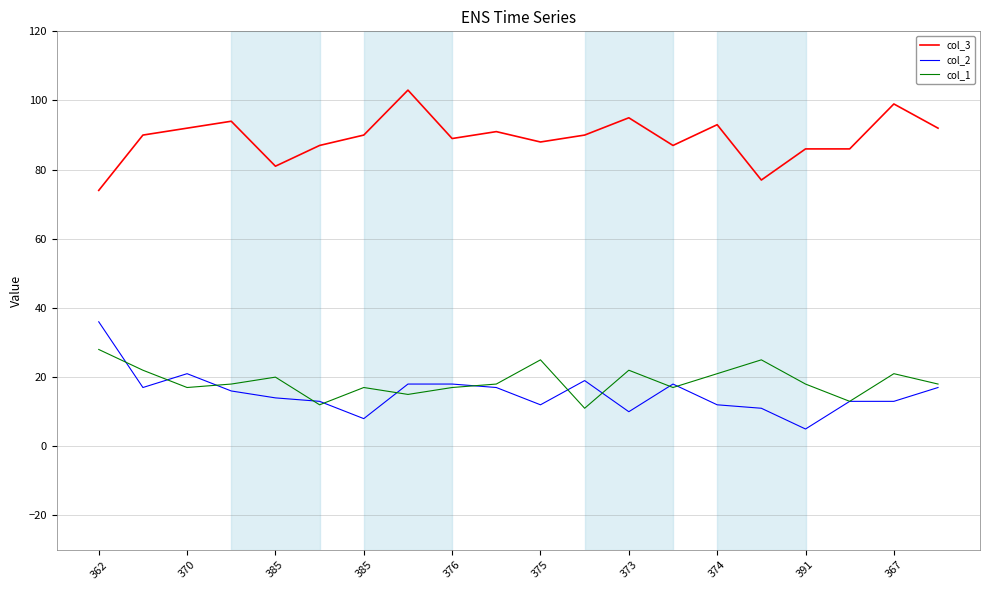

Rank the series by their maximum value, from lowest to highest.

col_1, col_2, col_3